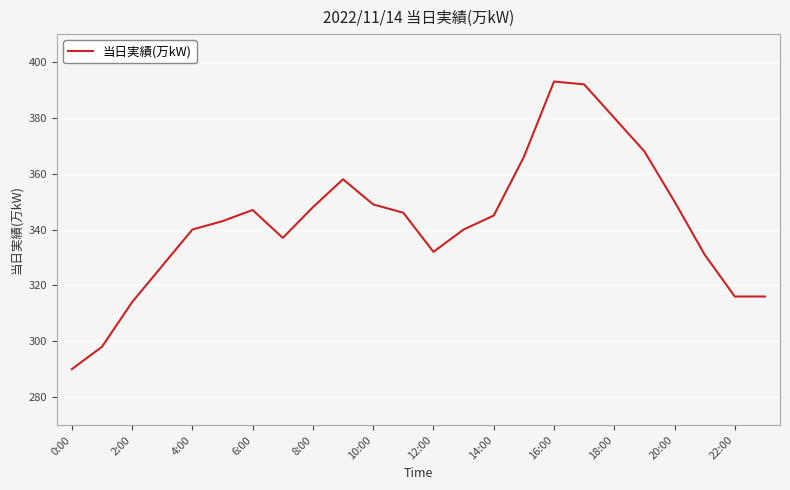

How many interior local peaks (higher than both neighbors) does the data have?

3